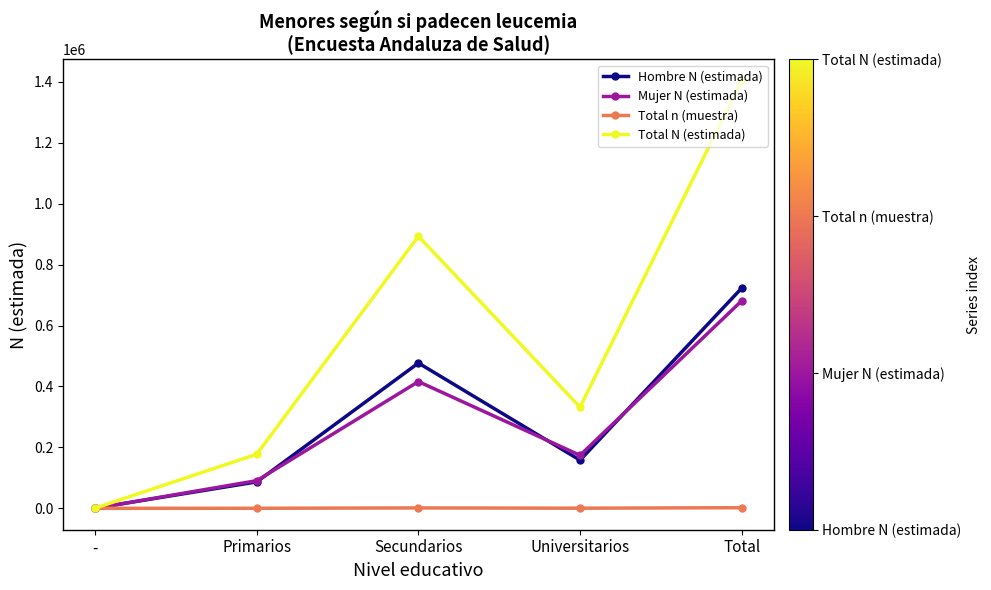

At which category does the chart reach its peak across all series?

Total